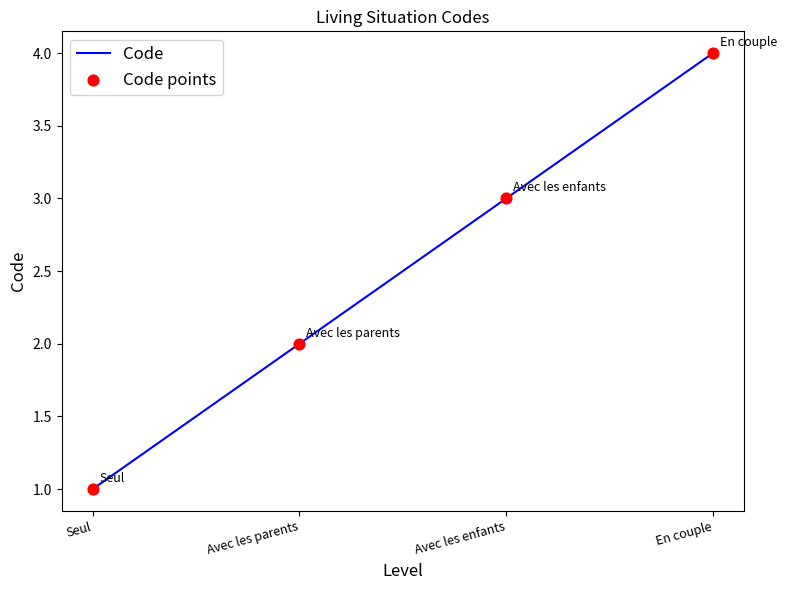

What is the maximum value shown in the chart?

4